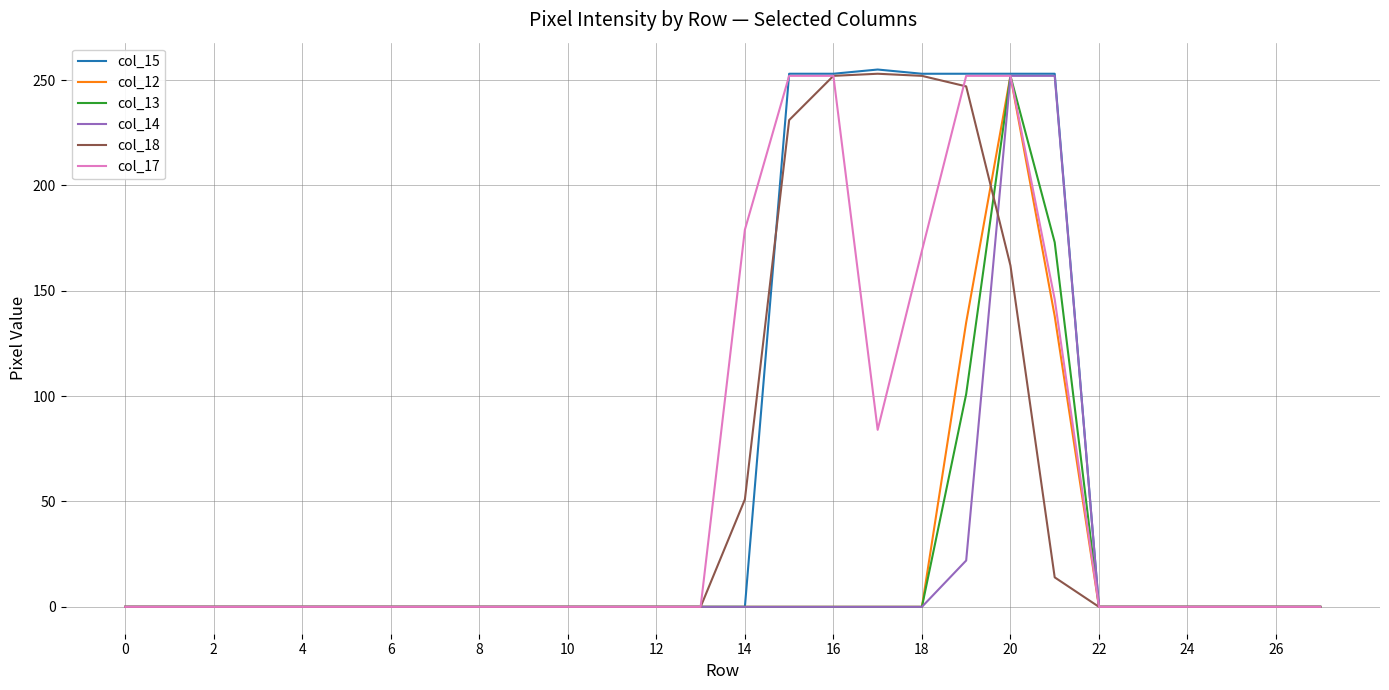

What is the maximum value shown in the chart?

255